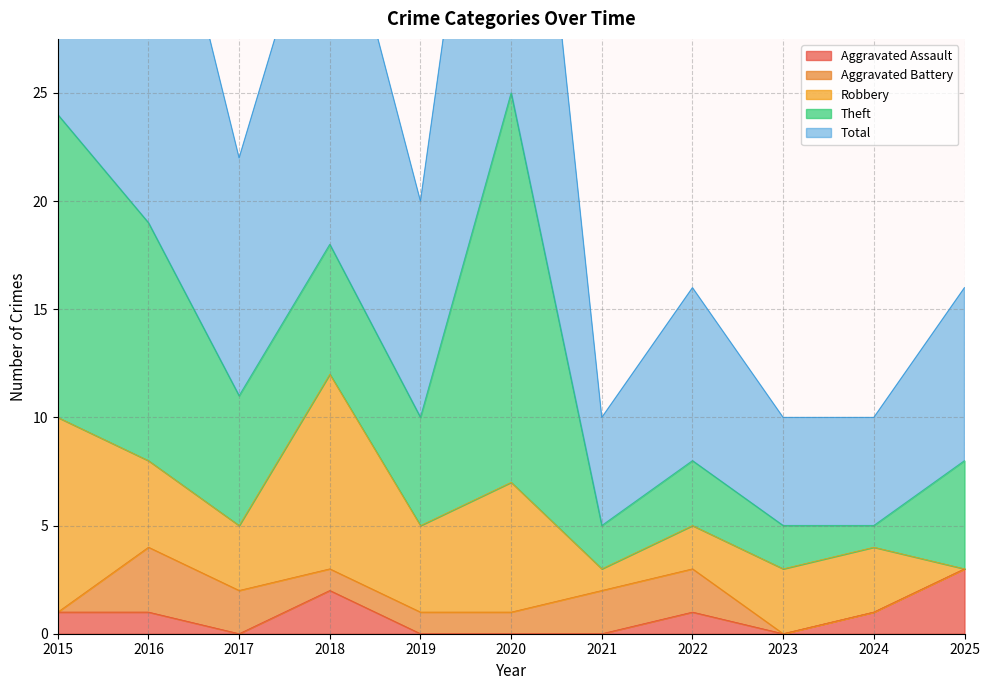

What is the difference between the second highest and minimum values in the Theft series?

13